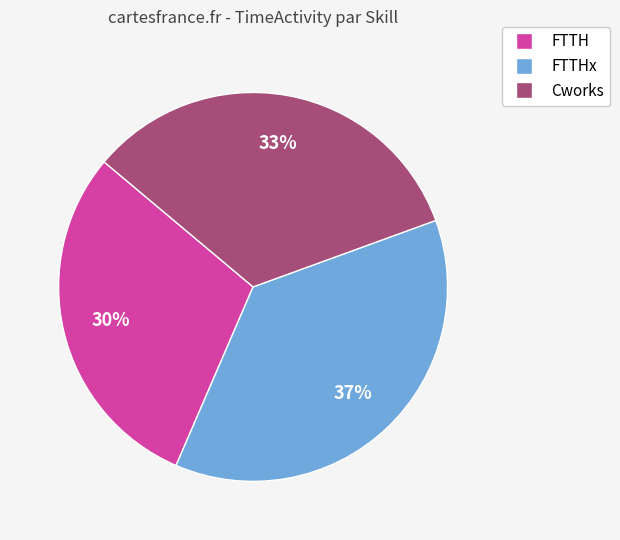

To the nearest percent, what is the average slice percentage?

33%